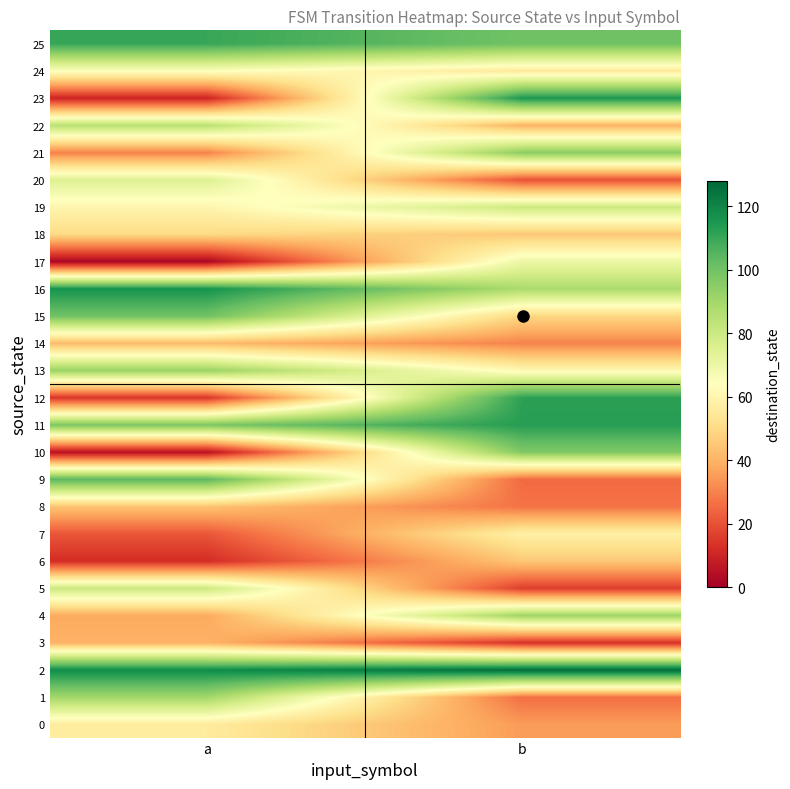

What is the difference between the highest and lowest values at a?

116